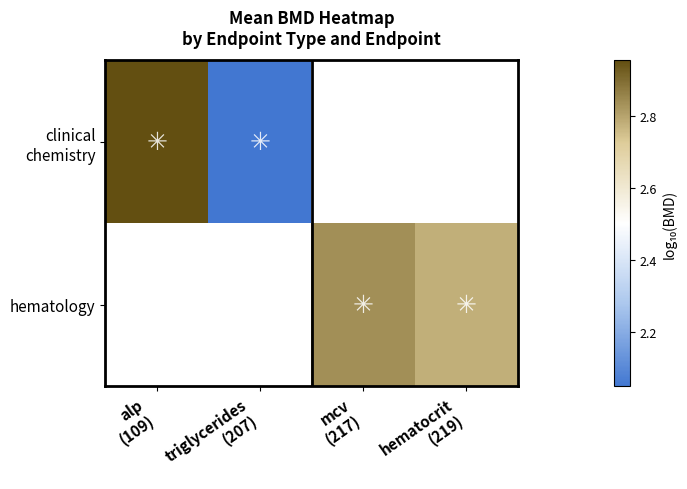

Which series has the widest spread of values?

clinical chemistry